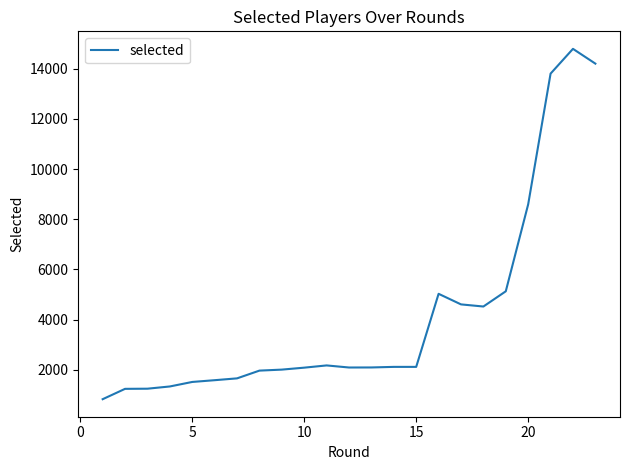

What is the greatest value displayed?

14793